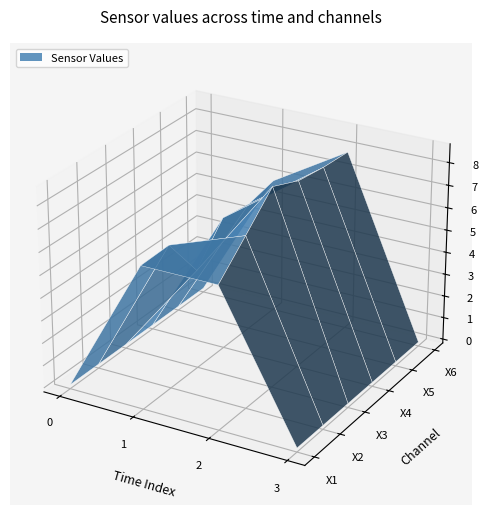

Reading left to right, extract all data points from this chart.

X1: 2012-07-05 18:45:00=0.0	2012-07-05 19:15:00=6.1	2012-07-05 19:45:00=6.1	2012-07-05 20:15:00=0.0
X2: 2012-07-05 18:45:00=0.0	2012-07-05 19:15:00=6.2	2012-07-05 19:45:00=7.4	2012-07-05 20:15:00=0.0
X3: 2012-07-05 18:45:00=0.0	2012-07-05 19:15:00=4.2	2012-07-05 19:45:00=8.6	2012-07-05 20:15:00=0.0
X4: 2012-07-05 18:45:00=0.0	2012-07-05 19:15:00=5.7	2012-07-05 19:45:00=8.1	2012-07-05 20:15:00=0.0
X5: 2012-07-05 18:45:00=0.0	2012-07-05 19:15:00=5.6	2012-07-05 19:45:00=7.9	2012-07-05 20:15:00=0.0
X6: 2012-07-05 18:45:00=0.0	2012-07-05 19:15:00=5.8	2012-07-05 19:45:00=7.9	2012-07-05 20:15:00=0.0